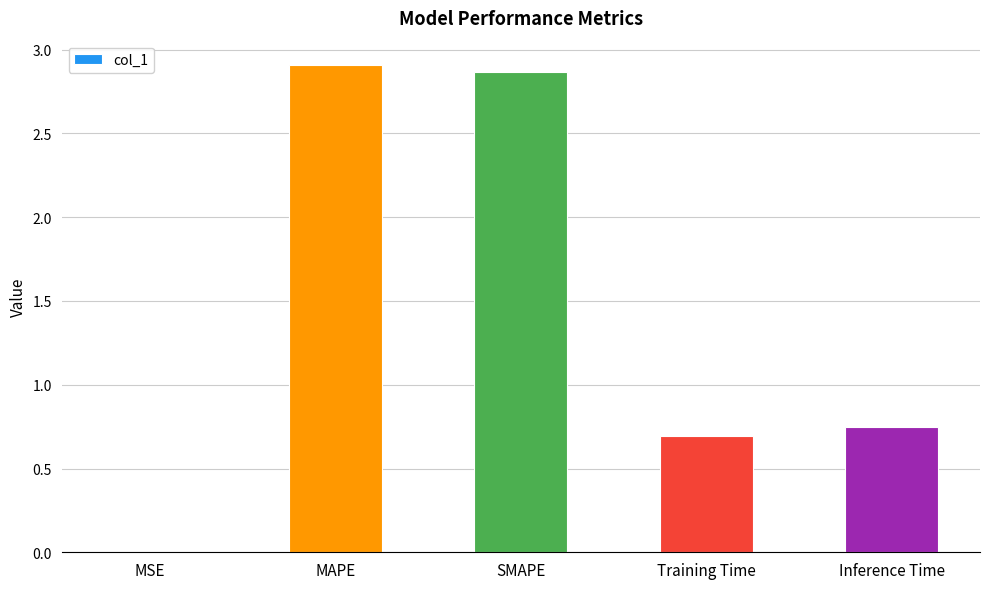

Does the chart contain stacked bars?

No